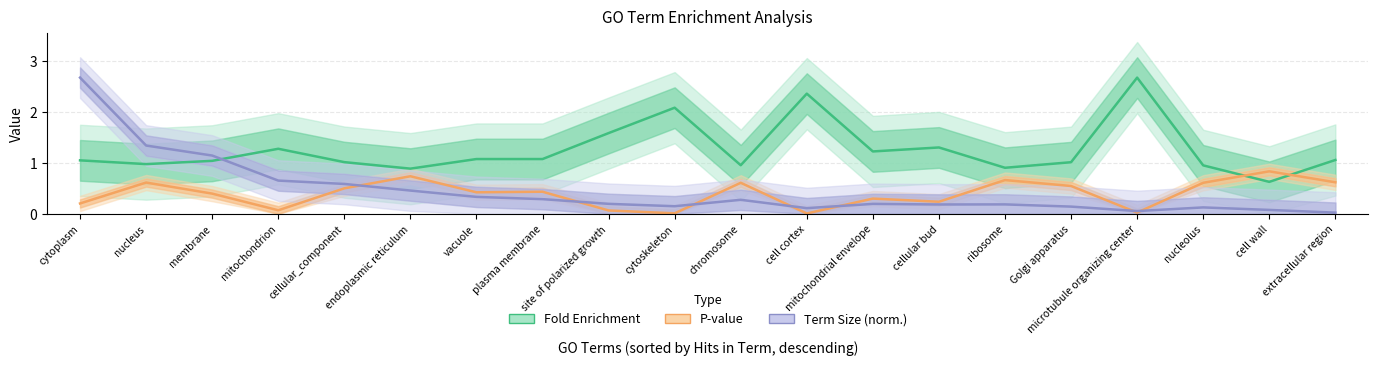

What is the label of the 16th point from the left?

Golgi apparatus